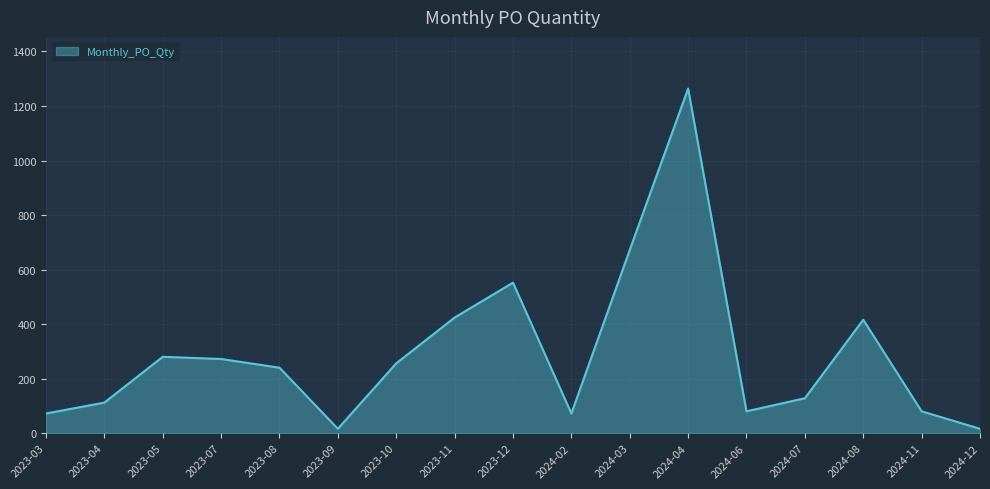

Reading left to right, transcribe all the data shown in this chart.

2023-03=72	2023-04=112	2023-05=280	2023-07=272	2023-08=240	2023-09=16	2023-10=256	2023-11=424	2023-12=552	2024-02=72	2024-03=672	2024-04=1264	2024-06=80	2024-07=128	2024-08=416	2024-11=80	2024-12=16